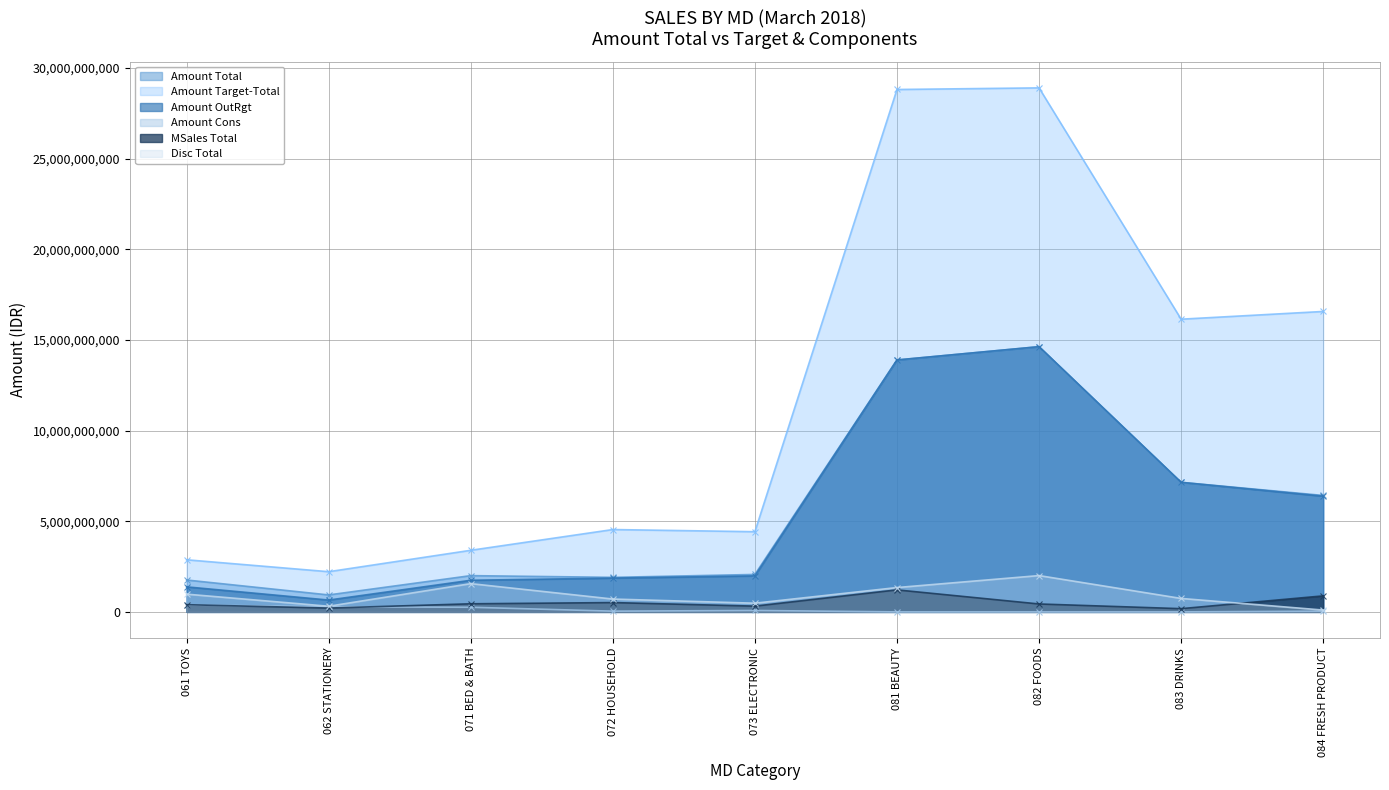

Reading left to right, what are all the values shown in this chart?

Amount Total: 1759396754.5	936627550.6	2000635361.2	1905370923.9	2065832945.2	13896787250.7	14630304084.4	7147435011.1	6423635791.3
Amount Target-Total: 2874700000.0	2217300000.0	3398000000.0	4542700000.0	4423400000.0	28816000000.0	28905400000.0	16146000000.0	16572400000.0
Amount OutRgt: 1381129463.6	653011074.1	1744744537.3	1864670660.0	1986720149.2	13896454978.0	14630304084.4	7147435011.1	6382524473.1
Amount Cons: 378267290.9	283616476.5	255890823.9	40700264.0	79112796.0	332272.7	0.0	0.0	41111318.3
MSales Total: 397224907.7	211014442.6	447145925.2	514130723.8	318171638.5	1214407281.1	437563172.2	178610692.0	883746200.7
Disc Total: 978904095.0	311810278.0	1559402515.0	708901326.0	479553132.0	1342981138.0	2003543477.0	742507617.0	100799434.0